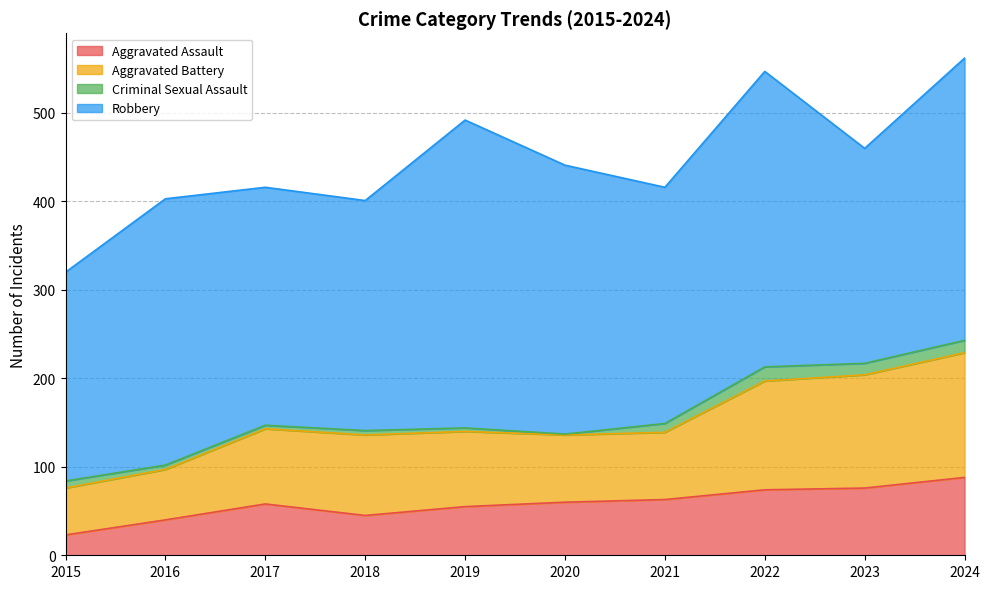

The Aggravated Assault series shows 60 at 2020. True or false?

True